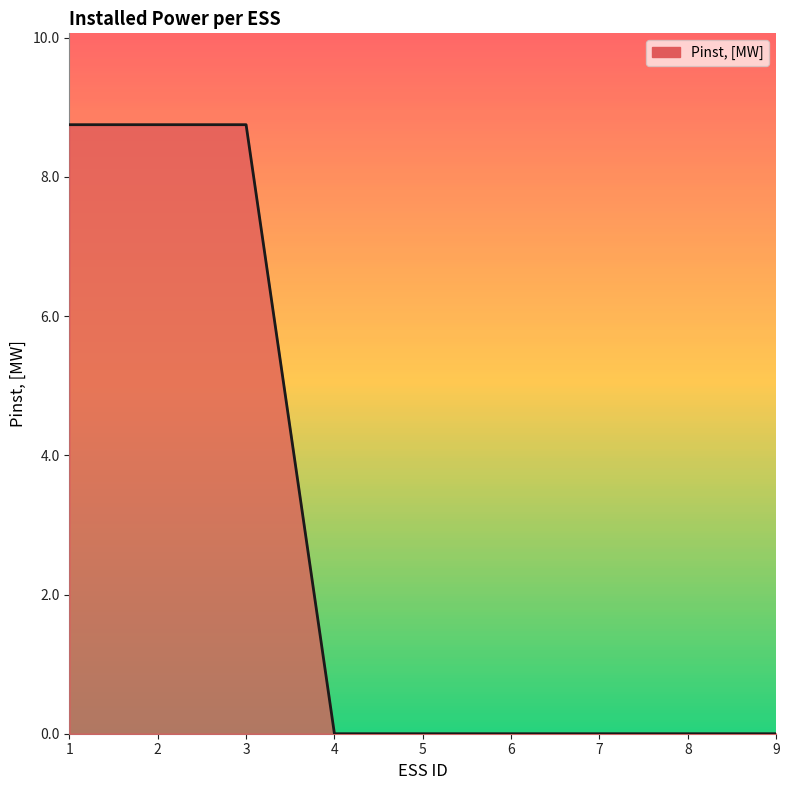

What is the greatest value displayed?

8.8